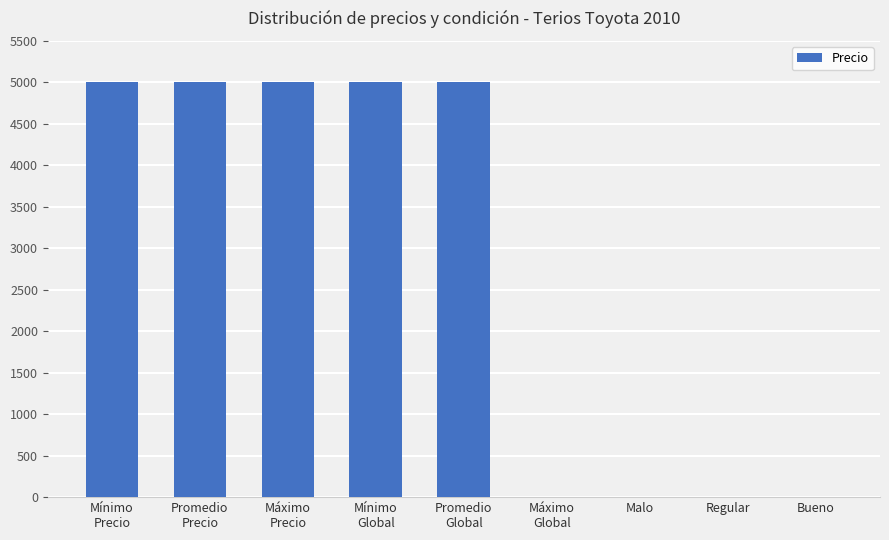

Count the number of categories in the chart.

9